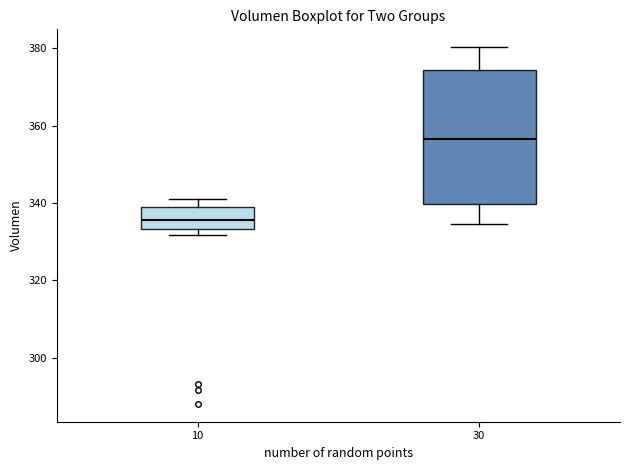

Which box's median line is the highest?

30